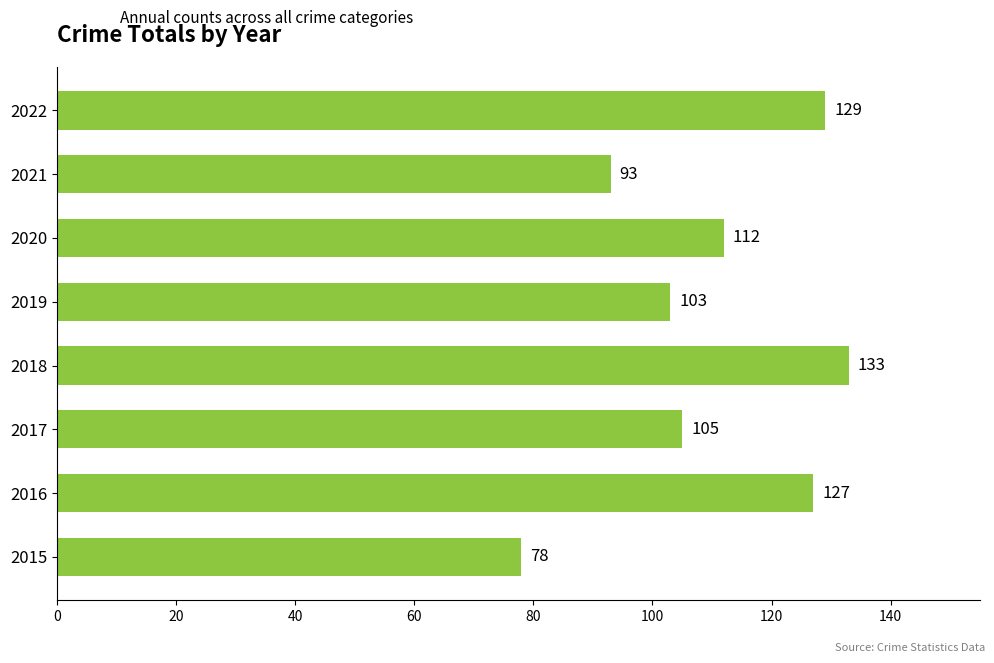

Reading bottom to top, transcribe all the data shown in this chart.

78	127	105	133	103	112	93	129